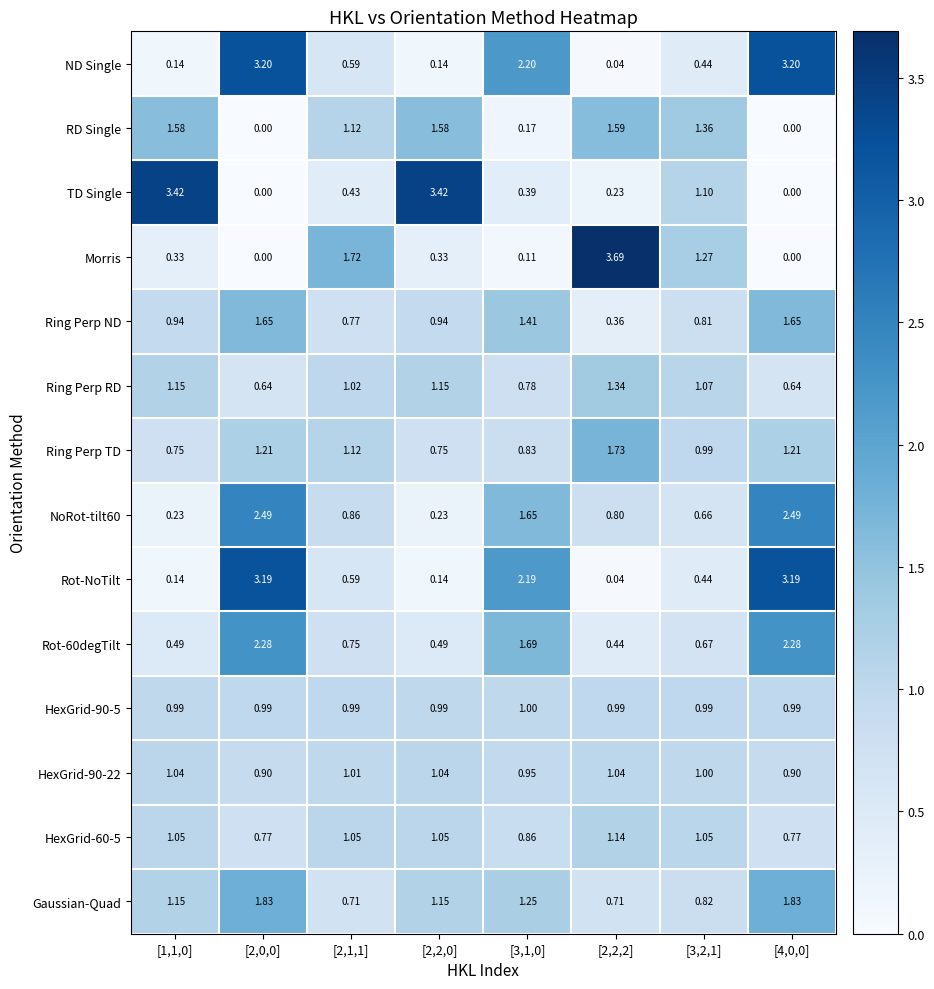

Between [2,1,1] and [3,2,1], which series saw the biggest shift?

TD Single